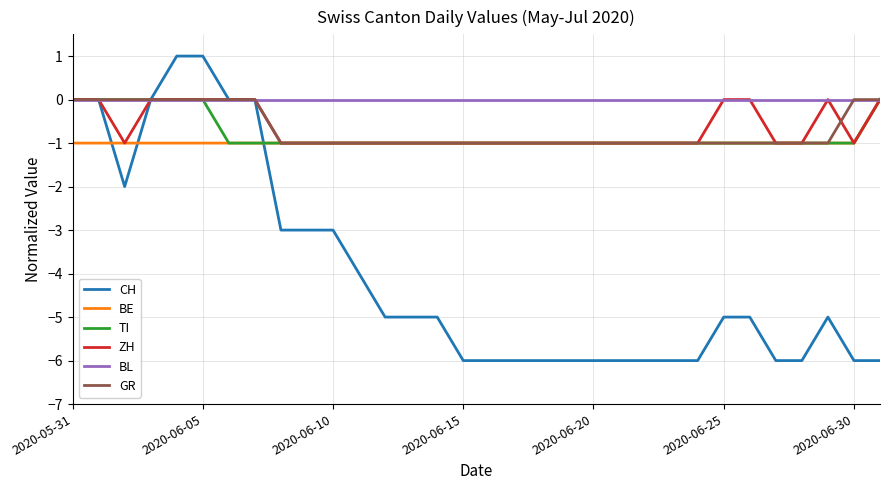

Which series has the largest total across all categories?

BL